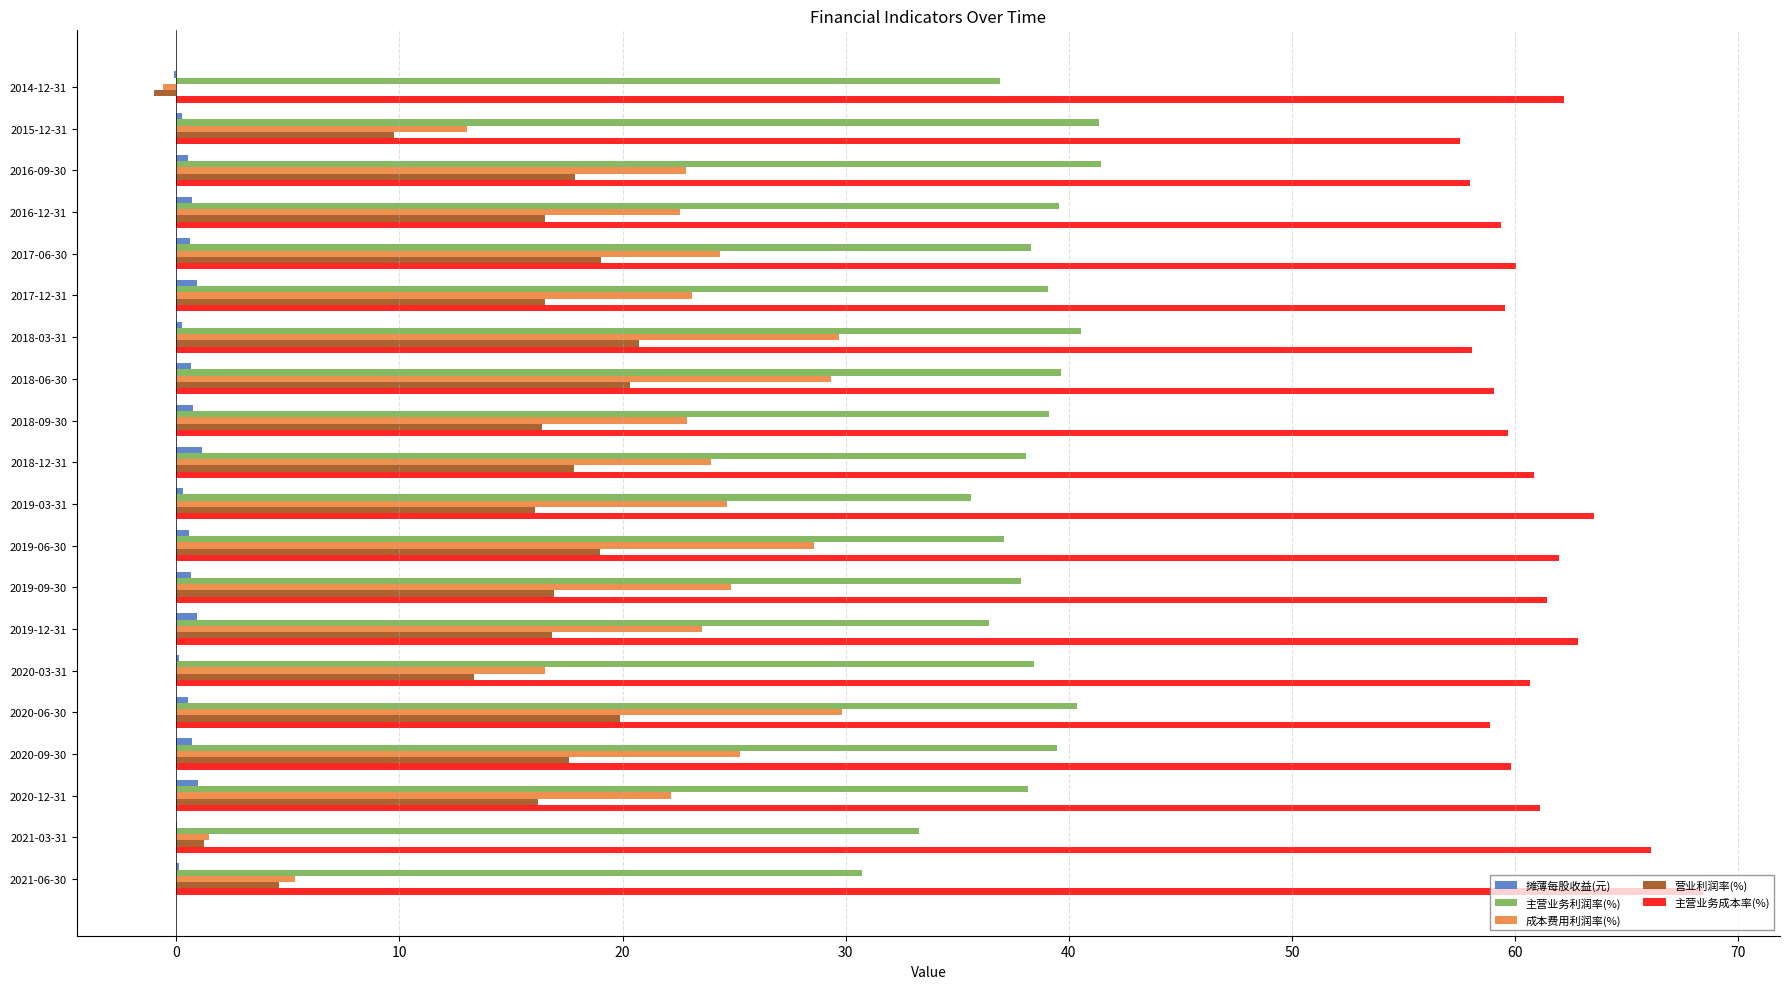

What is the sum of all 营业利润率(%) values?

295.8